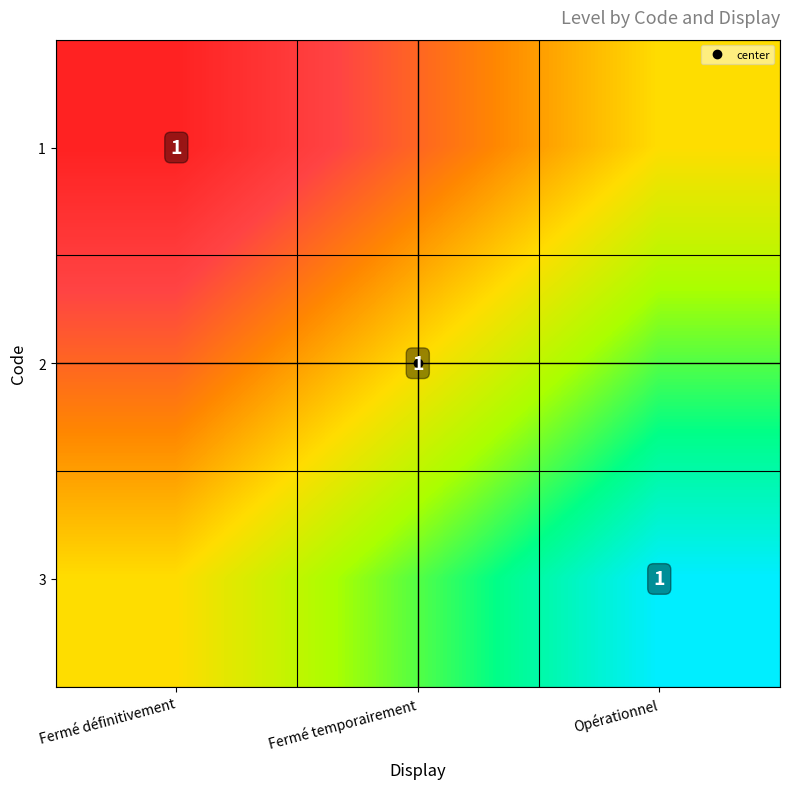

Rank the categories by 3 value from highest to lowest.

Opérationnel, Fermé temporairement, Fermé définitivement